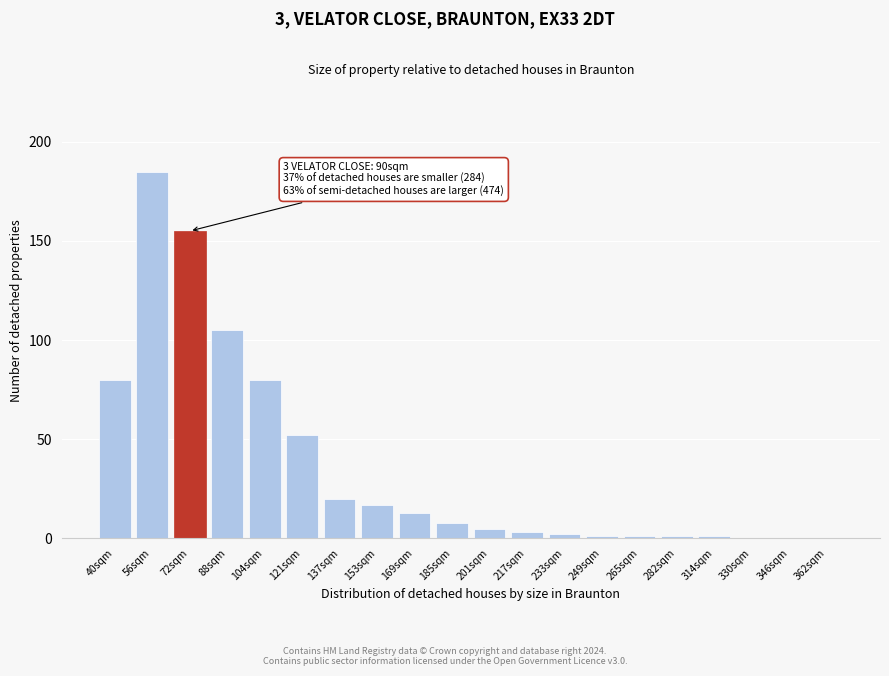

Reading left to right, transcribe all the data shown in this chart.

40sqm=80	56sqm=185	72sqm=155	88sqm=105	104sqm=80	121sqm=52	137sqm=20	153sqm=17	169sqm=13	185sqm=8	201sqm=5	217sqm=3	233sqm=2	249sqm=1	265sqm=1	282sqm=1	314sqm=1	330sqm=0	346sqm=0	362sqm=0